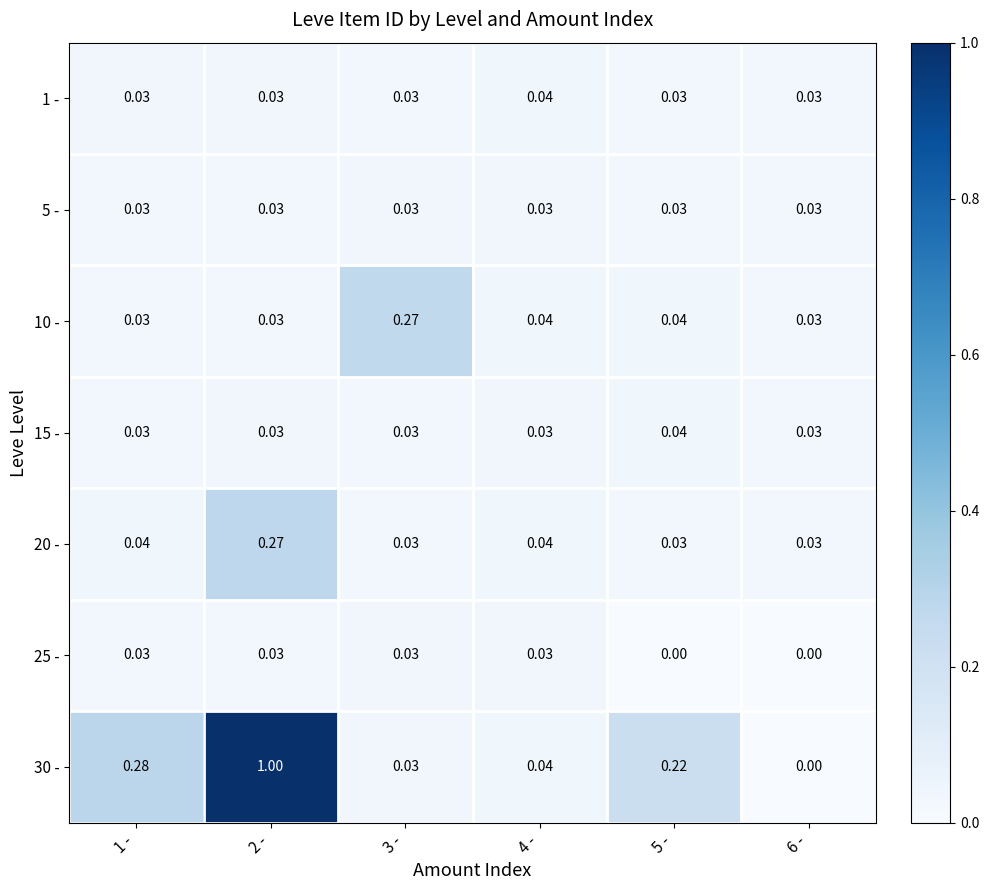

Is the value of 10 - at 3 - greater than the value of 25 - at 5 -?

Yes